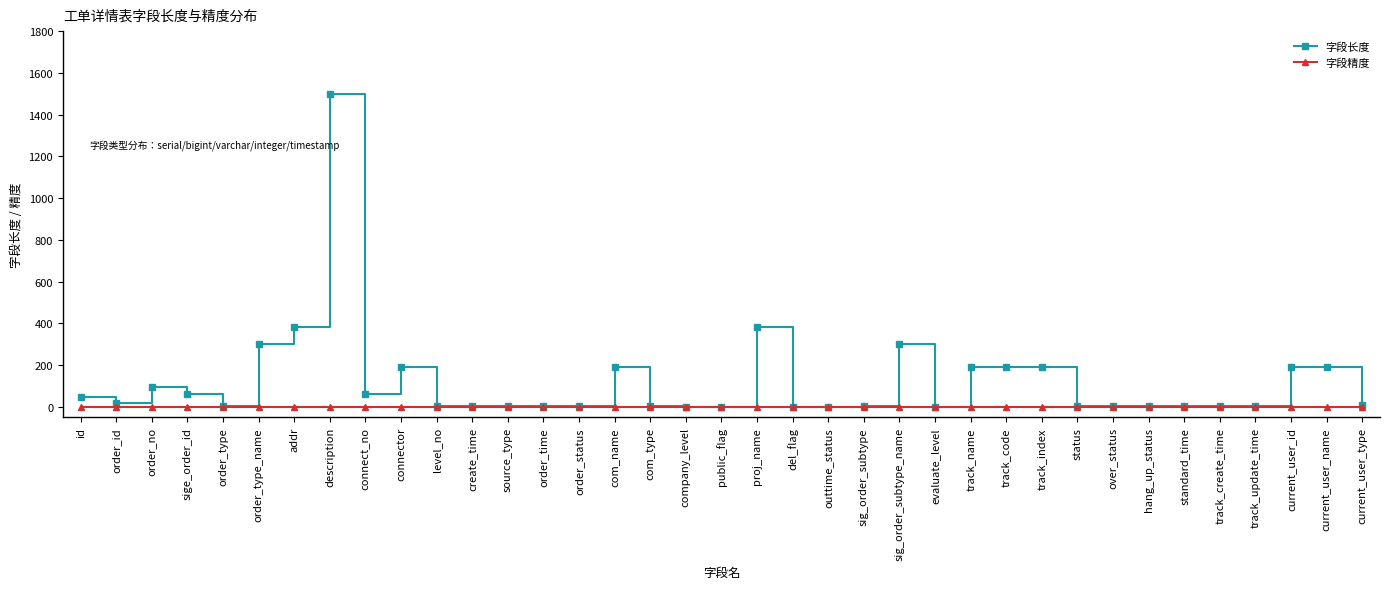

At which category does the chart reach its peak across all series?

description